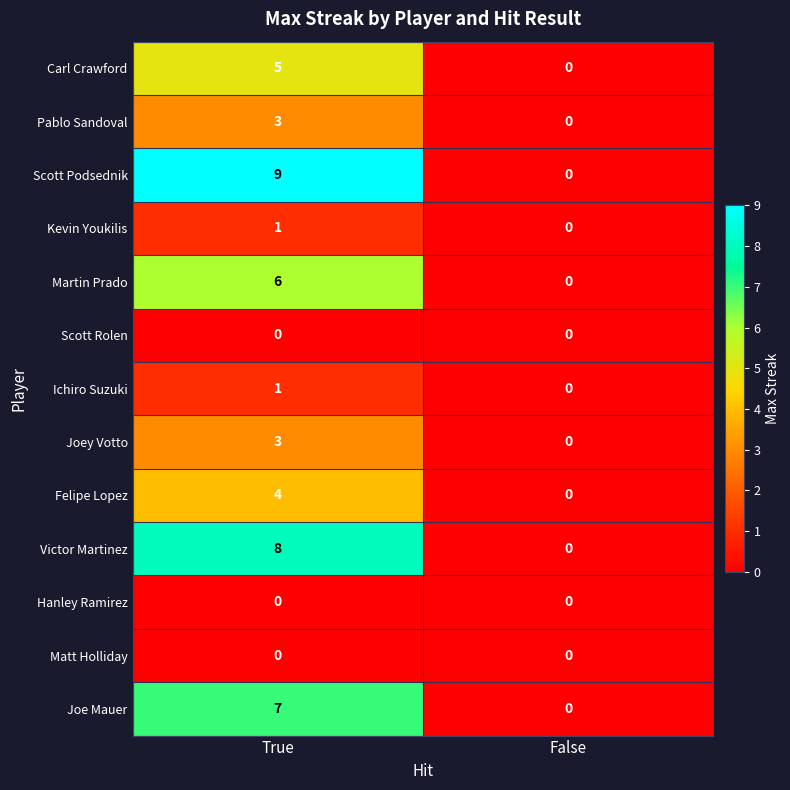

Which series has the largest total across all categories?

Scott Podsednik